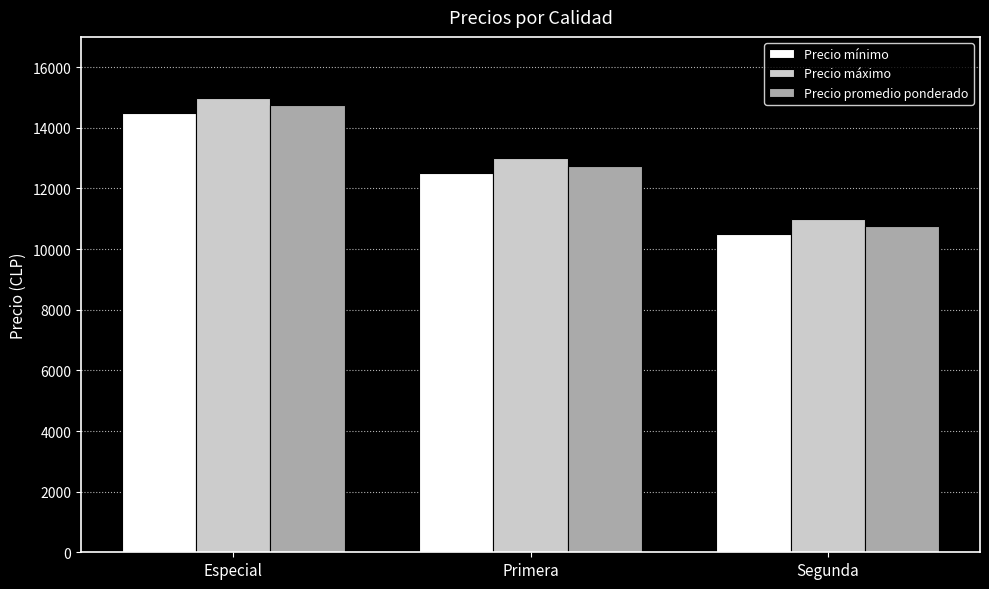

What is the difference between the highest and lowest values at Segunda?

500